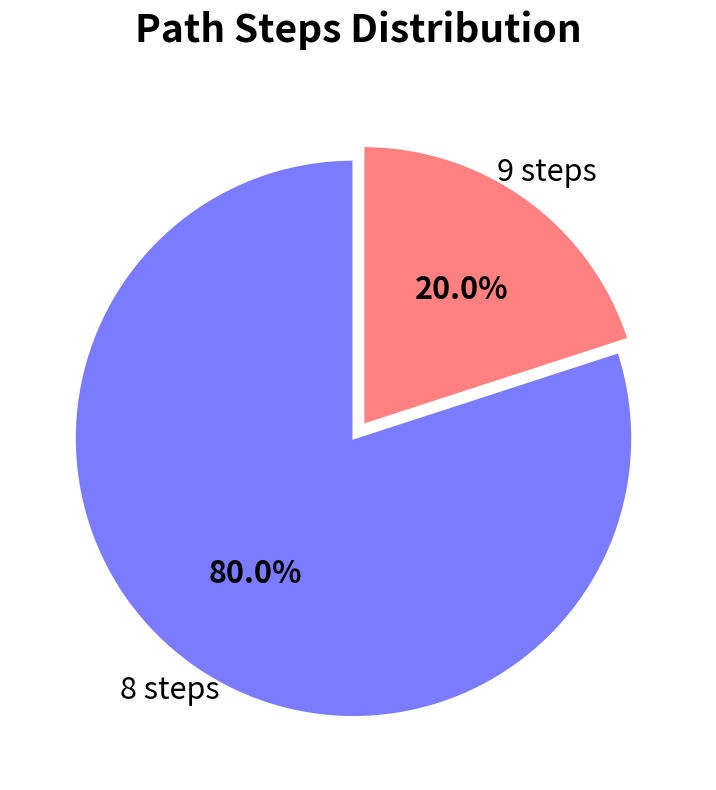

What is the total percentage of 8 steps and 9 steps?

100.0%